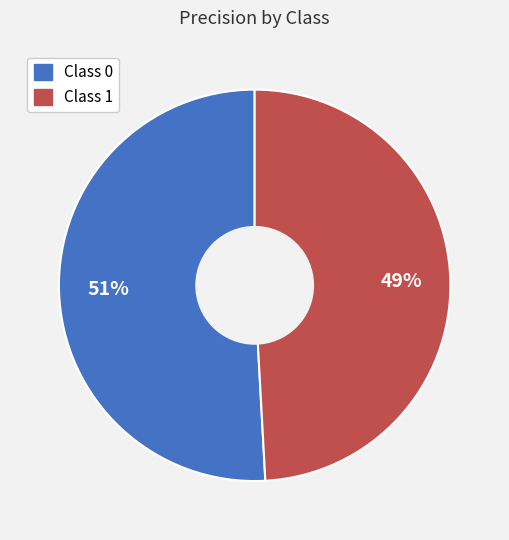

Does any single category account for the majority?

Yes